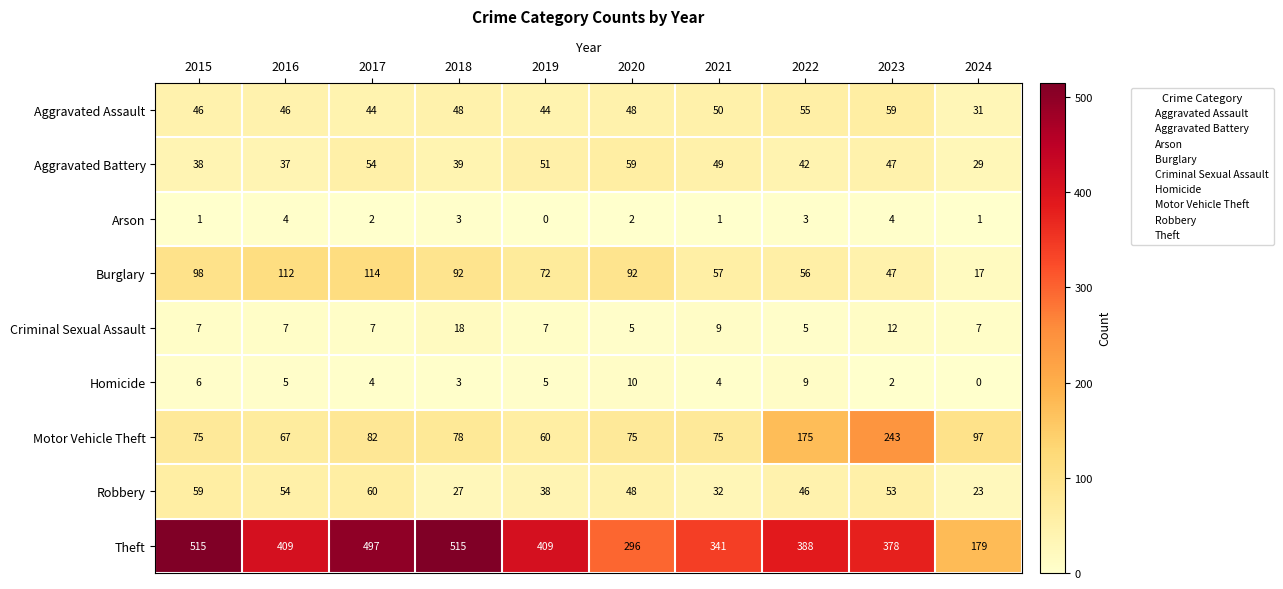

Is it true that Arson equals 2 at 2016?

False